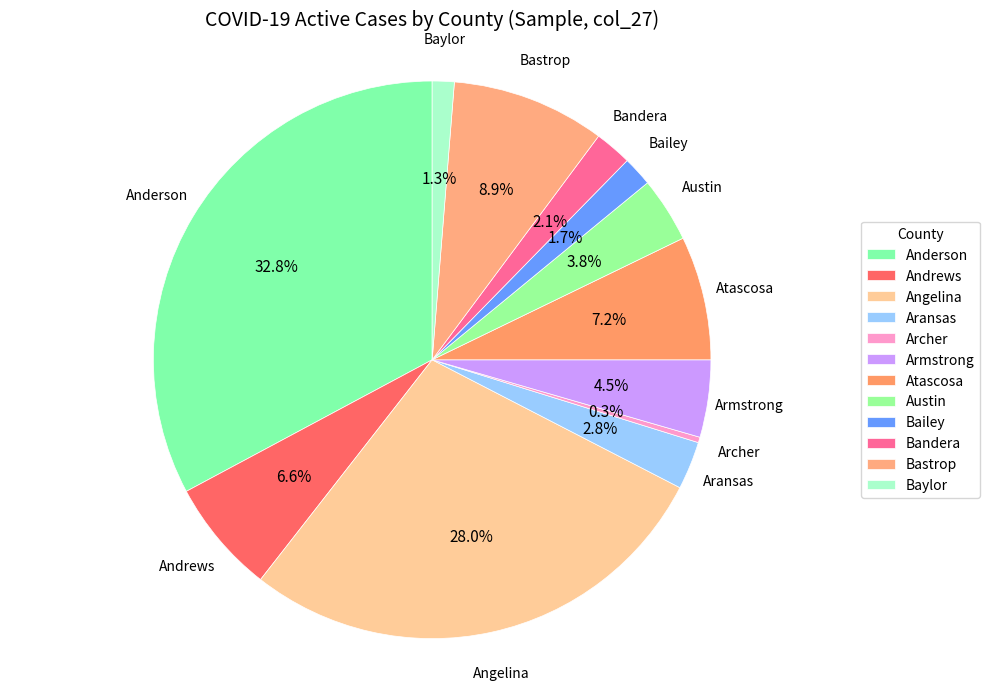

To the nearest percent, what is the combined percentage of Bandera and Bastrop?

11%